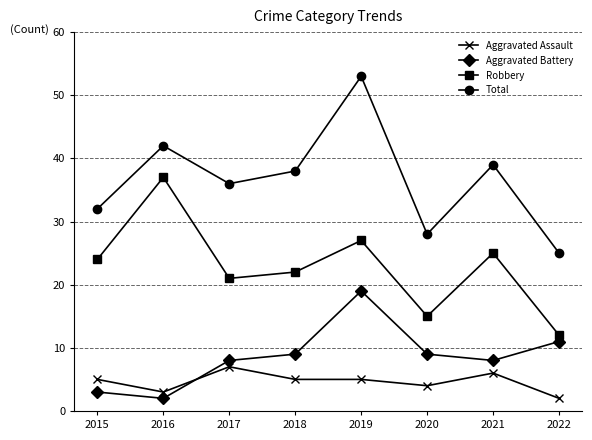

Rank the series at 2021 from lowest to highest value.

Aggravated Assault, Aggravated Battery, Robbery, Total